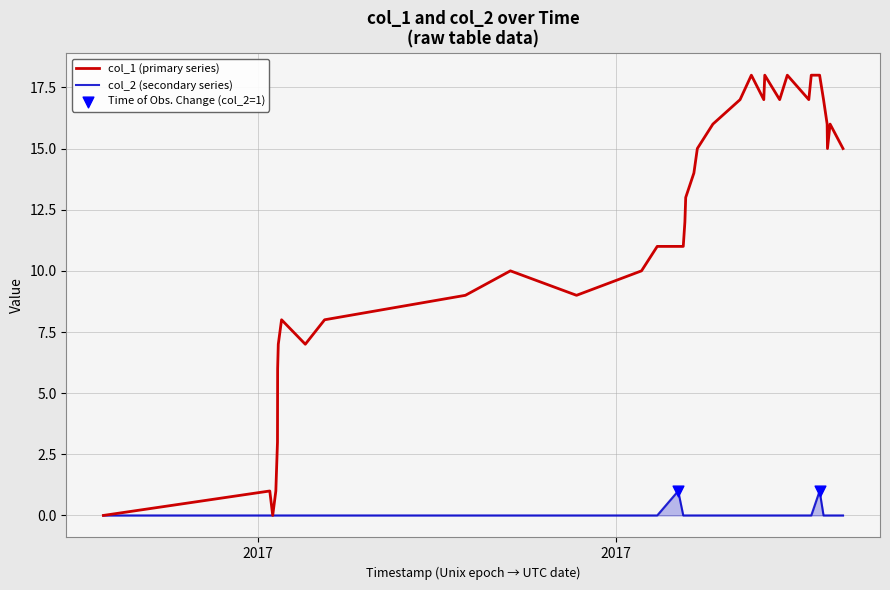

List the series in order of their overall mean, highest first.

col_1 (primary series), col_2 (secondary series)